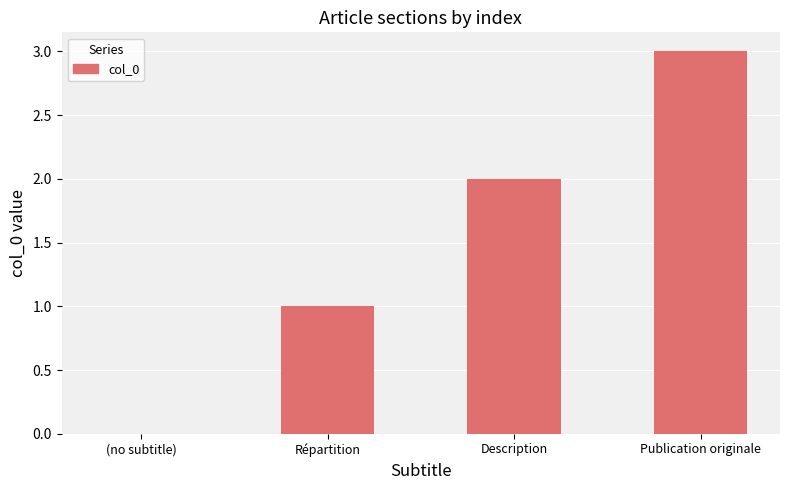

What is the greatest value displayed?

3